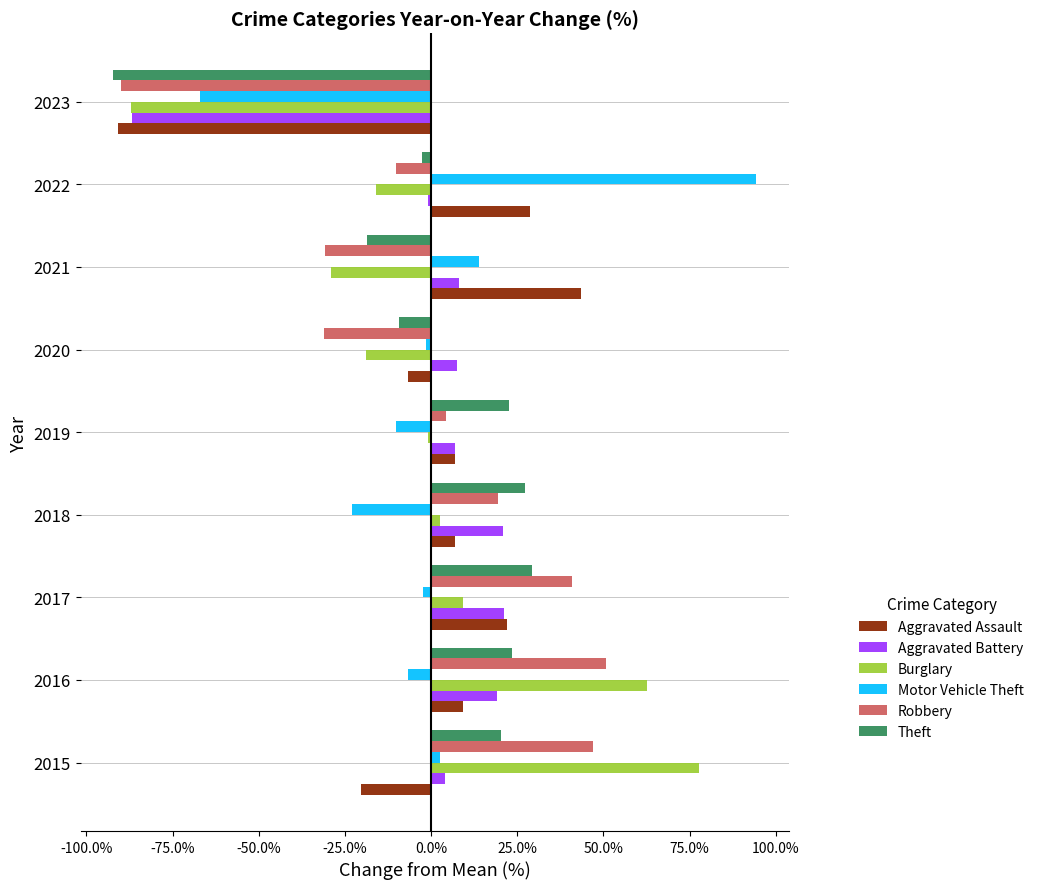

Is it true that Burglary equals -29.2 at 2021?

True